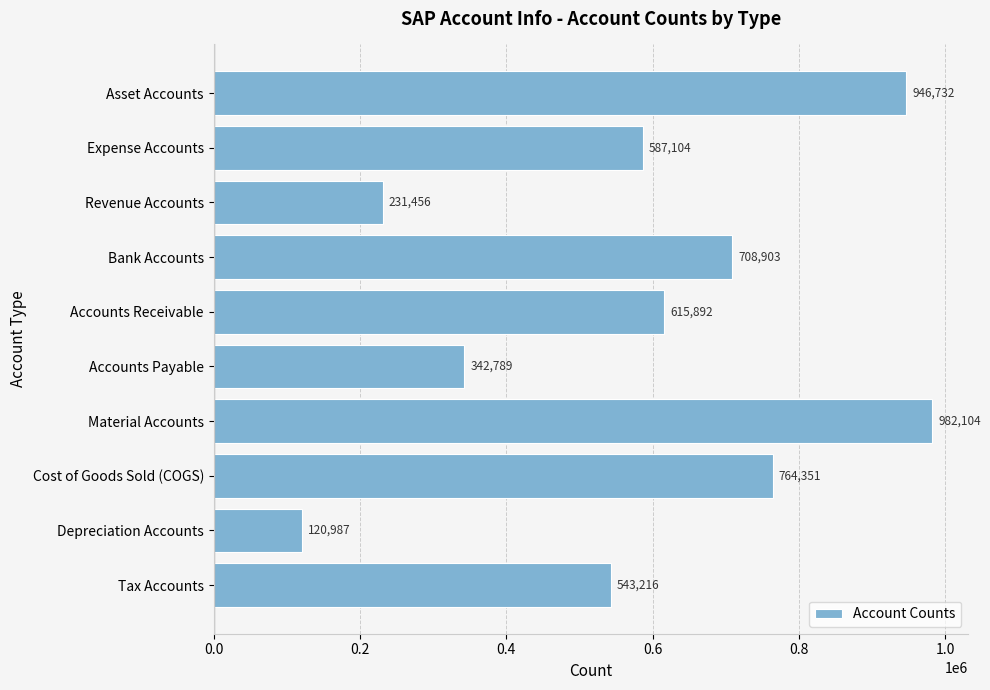

Reading top to bottom, extract all data points from this chart.

Asset Accounts=946732	Expense Accounts=587104	Revenue Accounts=231456	Bank Accounts=708903	Accounts Receivable=615892	Accounts Payable=342789	Material Accounts=982104	Cost of Goods Sold (COGS)=764351	Depreciation Accounts=120987	Tax Accounts=543216